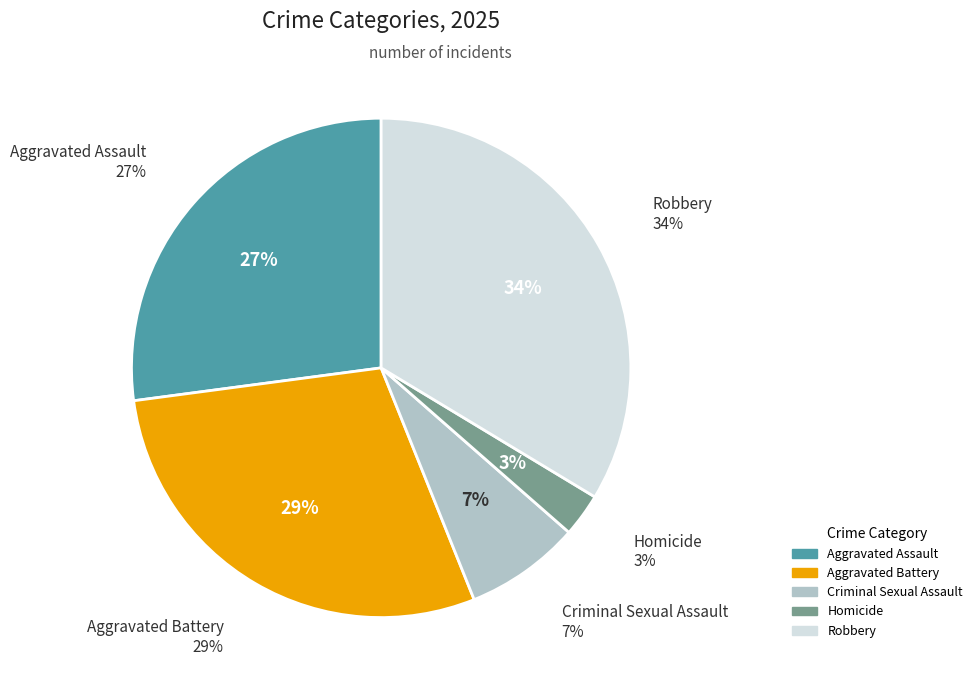

What is the ratio of the value at Criminal Sexual Assault to the value at Aggravated Assault?

0.3